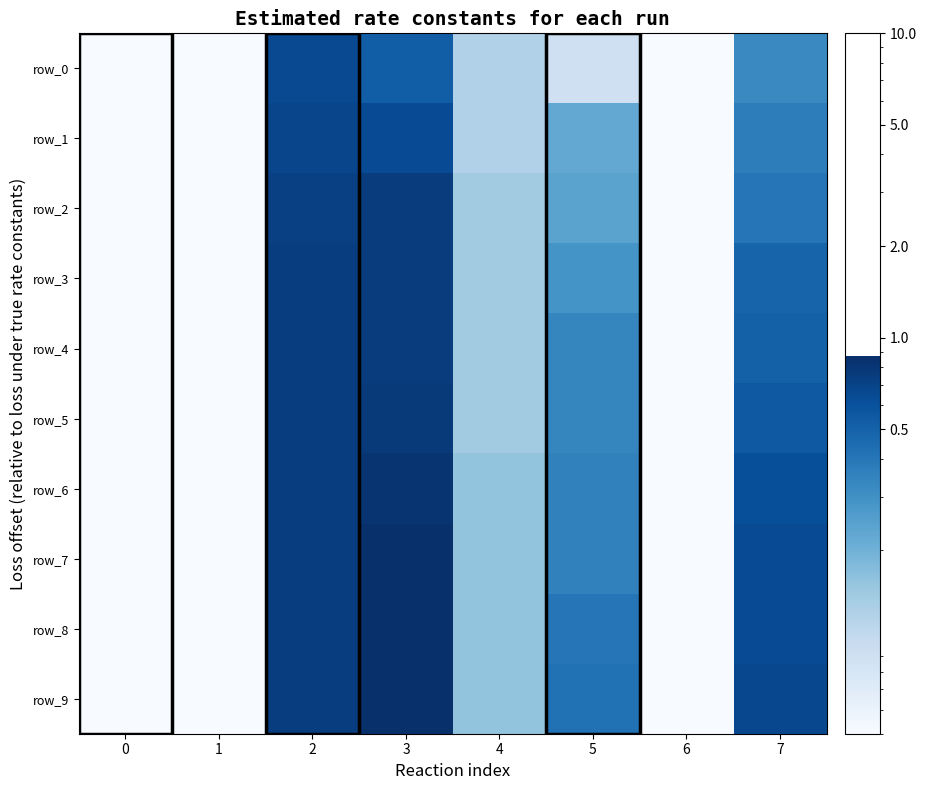

The row_8 series shows 0.2 at 4. True or false?

False